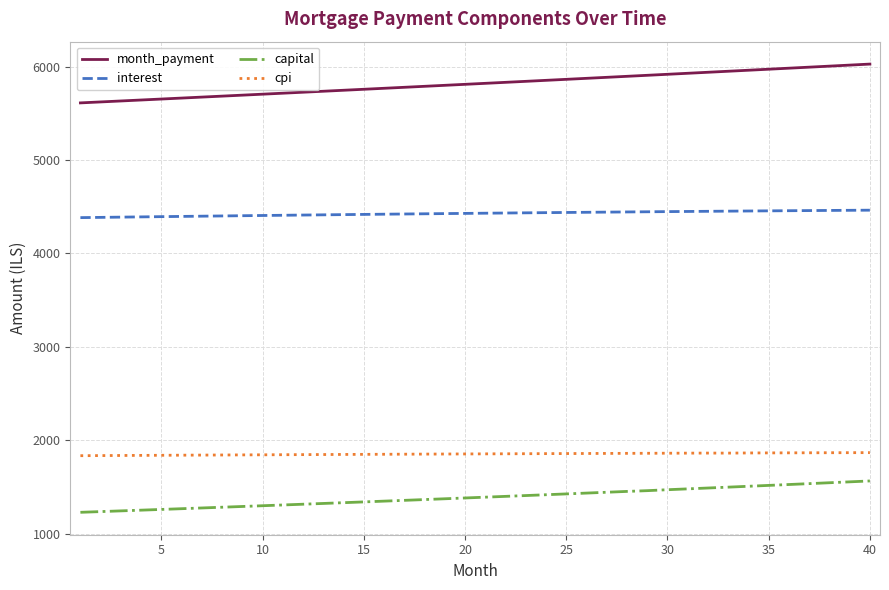

True or false: month_payment and interest intersect in this chart.

False